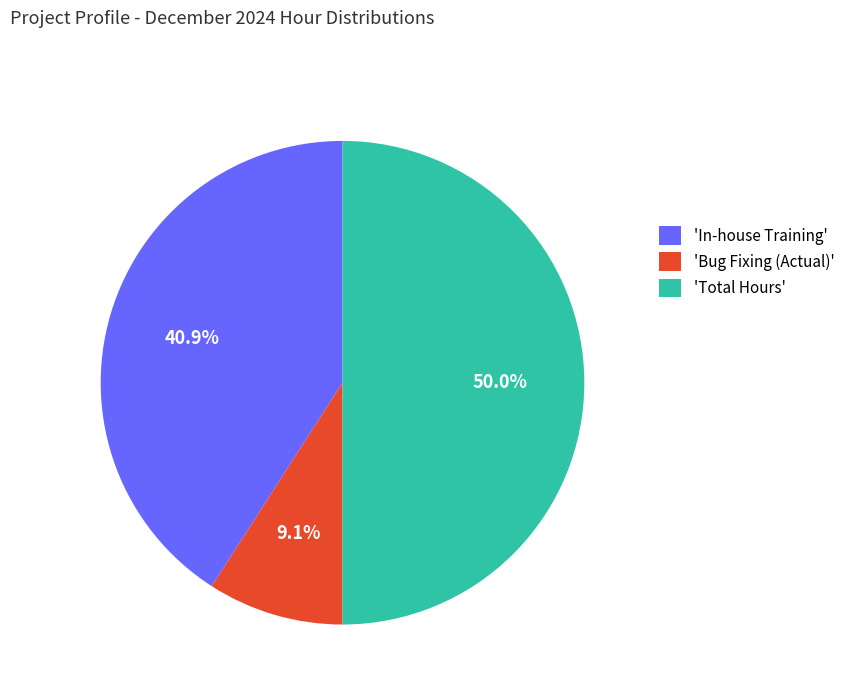

Between 'Bug Fixing (Actual)' and 'Total Hours', which is larger?

'Total Hours'